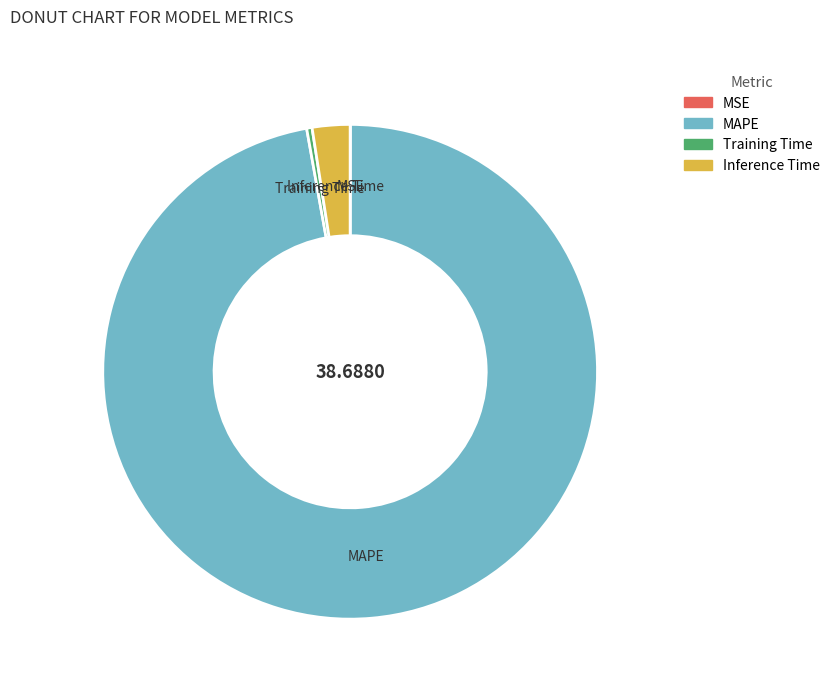

Is the sum of Training Time and Inference Time greater than half?

No